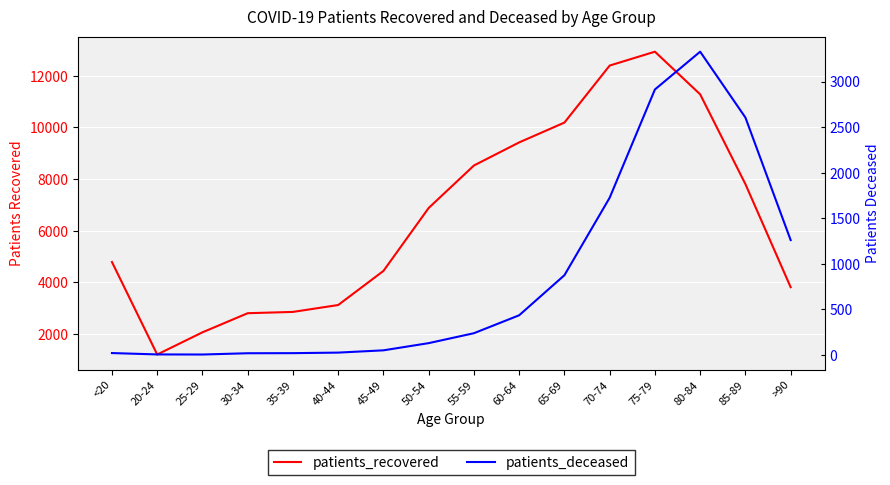

What is the label of the 2nd point from the left?

20-24